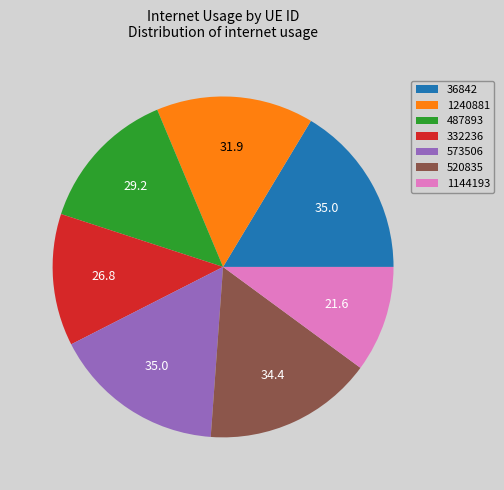

The 332236 slice represents 13% of the pie. True or false?

True